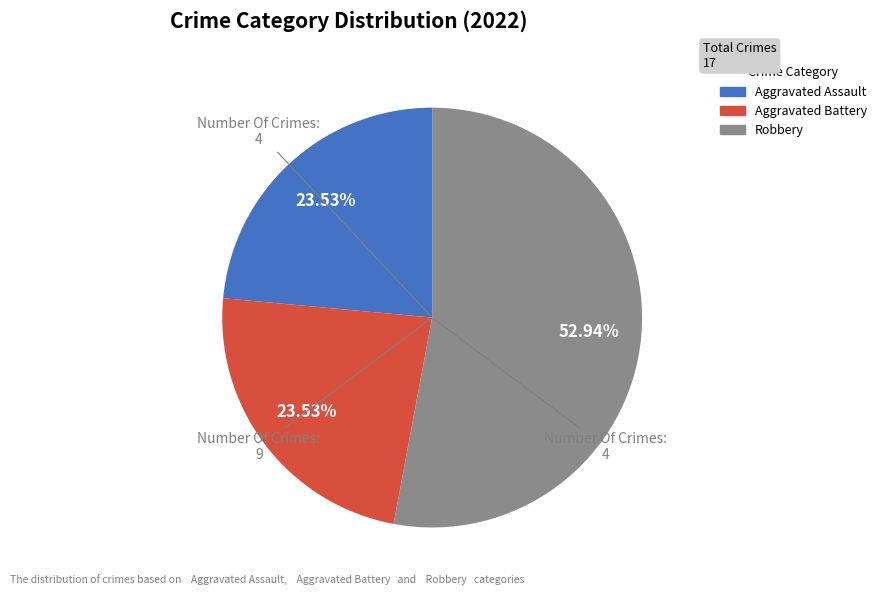

Approximately how many times larger is the value at Aggravated Assault compared to Robbery?

0.4